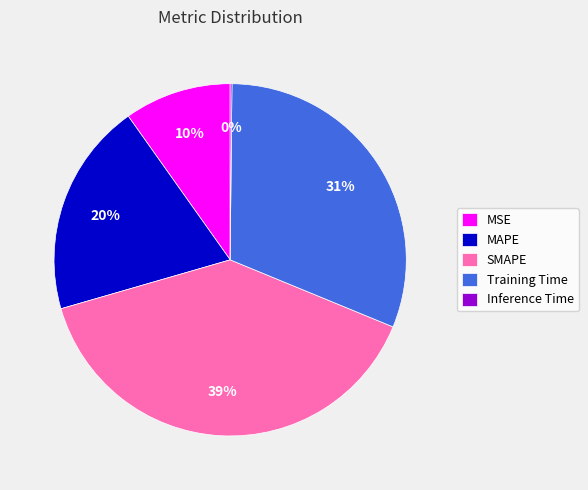

Is SMAPE the majority of the pie?

No